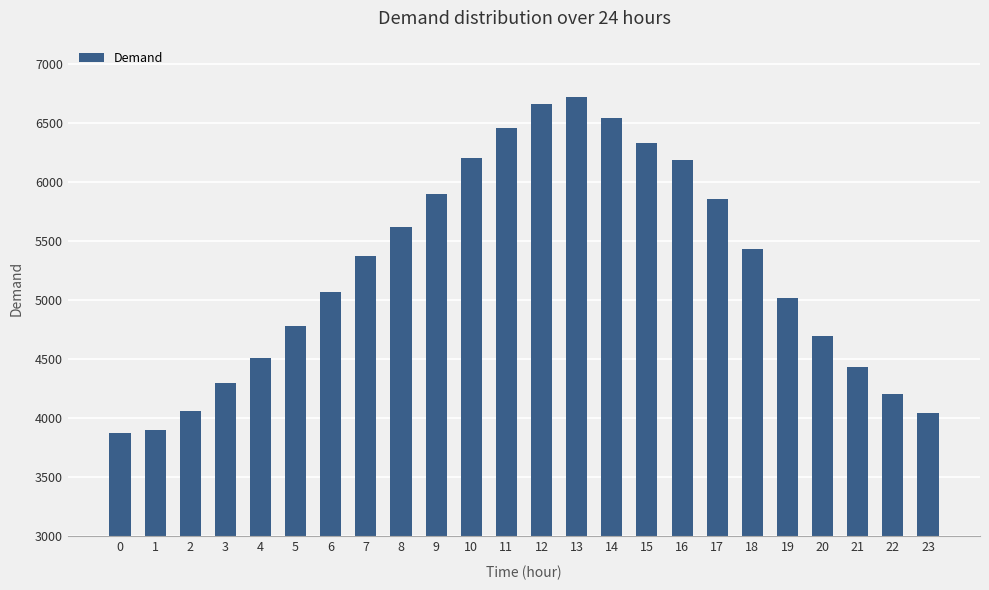

What is the smallest value displayed?

3879